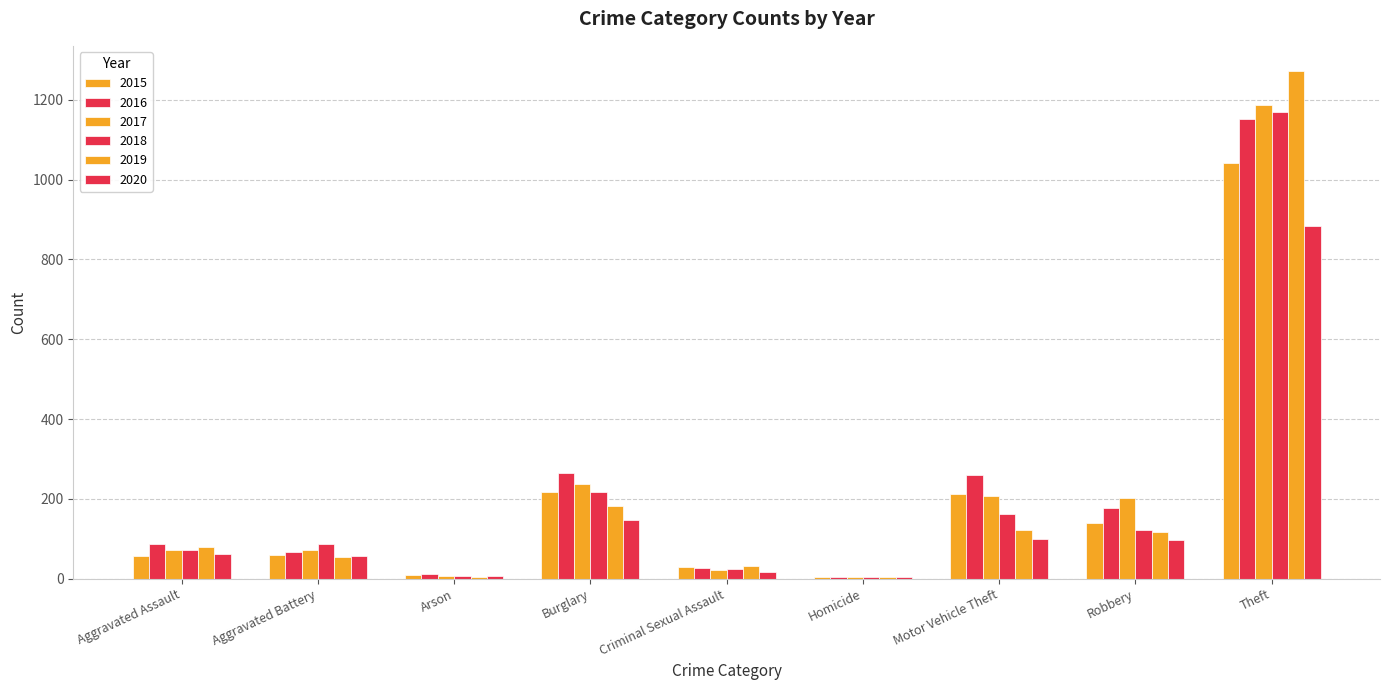

Count the number of data series in this chart.

6